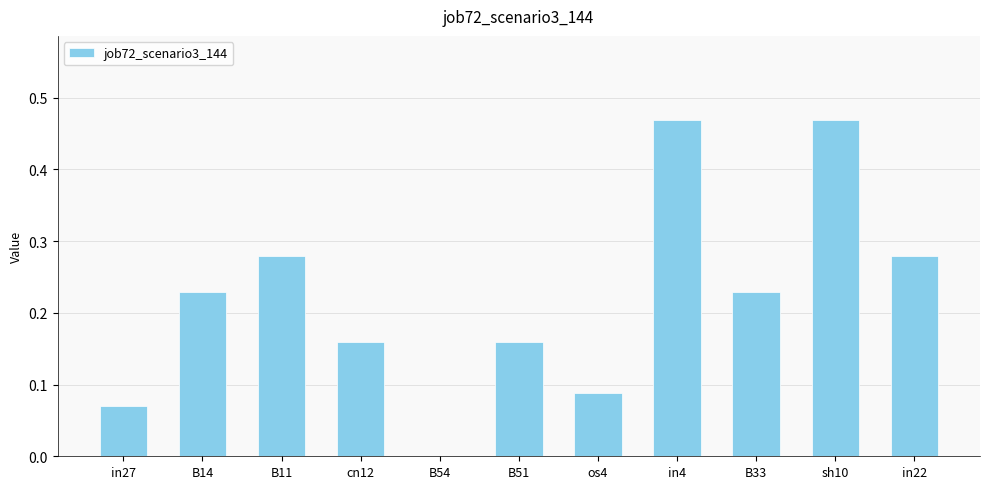

The value at B33 is 0.0. True or false?

False